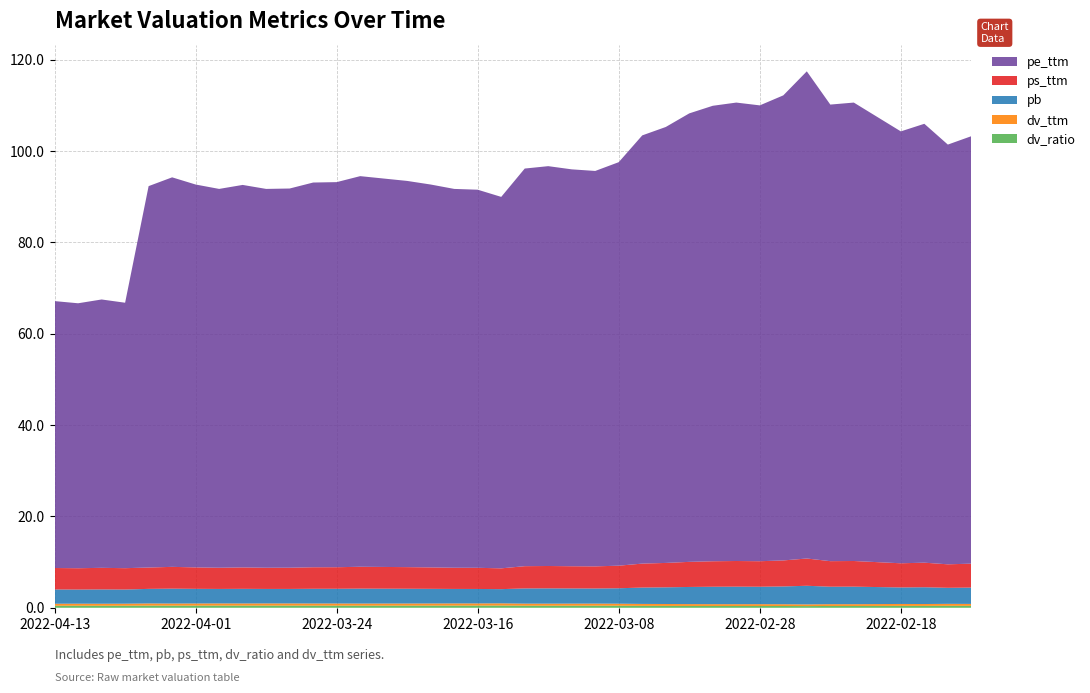

Reading left to right, extract all data points from this chart.

dv_ratio: 2022-04-13=0.4	2022-04-12=0.4	2022-04-11=0.4	2022-04-08=0.4	2022-04-07=0.5	2022-04-06=0.5	2022-04-01=0.5	2022-03-31=0.5	2022-03-30=0.5	2022-03-29=0.5	2022-03-28=0.5	2022-03-25=0.5	2022-03-24=0.5	2022-03-23=0.5	2022-03-22=0.5	2022-03-21=0.5	2022-03-18=0.5	2022-03-17=0.5	2022-03-16=0.5	2022-03-15=0.5	2022-03-14=0.5	2022-03-11=0.5	2022-03-10=0.5	2022-03-09=0.5	2022-03-08=0.4	2022-03-07=0.4	2022-03-04=0.4	2022-03-03=0.4	2022-03-02=0.4	2022-03-01=0.4	2022-02-28=0.4	2022-02-25=0.4	2022-02-24=0.4	2022-02-23=0.4	2022-02-22=0.4	2022-02-21=0.4	2022-02-18=0.4	2022-02-17=0.4	2022-02-16=0.4	2022-02-15=0.4
dv_ttm: 2022-04-13=0.4	2022-04-12=0.4	2022-04-11=0.4	2022-04-08=0.4	2022-04-07=0.5	2022-04-06=0.5	2022-04-01=0.5	2022-03-31=0.5	2022-03-30=0.5	2022-03-29=0.5	2022-03-28=0.5	2022-03-25=0.5	2022-03-24=0.5	2022-03-23=0.5	2022-03-22=0.5	2022-03-21=0.5	2022-03-18=0.5	2022-03-17=0.5	2022-03-16=0.5	2022-03-15=0.5	2022-03-14=0.5	2022-03-11=0.5	2022-03-10=0.5	2022-03-09=0.5	2022-03-08=0.4	2022-03-07=0.4	2022-03-04=0.4	2022-03-03=0.4	2022-03-02=0.4	2022-03-01=0.4	2022-02-28=0.4	2022-02-25=0.4	2022-02-24=0.4	2022-02-23=0.4	2022-02-22=0.4	2022-02-21=0.4	2022-02-18=0.4	2022-02-17=0.4	2022-02-16=0.4	2022-02-15=0.4
pb: 2022-04-13=3.1	2022-04-12=3.1	2022-04-11=3.1	2022-04-08=3.1	2022-04-07=3.2	2022-04-06=3.3	2022-04-01=3.2	2022-03-31=3.2	2022-03-30=3.2	2022-03-29=3.2	2022-03-28=3.2	2022-03-25=3.2	2022-03-24=3.2	2022-03-23=3.3	2022-03-22=3.2	2022-03-21=3.2	2022-03-18=3.2	2022-03-17=3.2	2022-03-16=3.2	2022-03-15=3.1	2022-03-14=3.3	2022-03-11=3.3	2022-03-10=3.3	2022-03-09=3.3	2022-03-08=3.4	2022-03-07=3.6	2022-03-04=3.6	2022-03-03=3.8	2022-03-02=3.8	2022-03-01=3.8	2022-02-28=3.8	2022-02-25=3.9	2022-02-24=4.1	2022-02-23=3.8	2022-02-22=3.8	2022-02-21=3.7	2022-02-18=3.6	2022-02-17=3.7	2022-02-16=3.5	2022-02-15=3.6
ps_ttm: 2022-04-13=4.7	2022-04-12=4.7	2022-04-11=4.7	2022-04-08=4.7	2022-04-07=4.7	2022-04-06=4.8	2022-04-01=4.7	2022-03-31=4.6	2022-03-30=4.7	2022-03-29=4.6	2022-03-28=4.6	2022-03-25=4.7	2022-03-24=4.7	2022-03-23=4.8	2022-03-22=4.8	2022-03-21=4.7	2022-03-18=4.7	2022-03-17=4.6	2022-03-16=4.6	2022-03-15=4.6	2022-03-14=4.9	2022-03-11=4.9	2022-03-10=4.9	2022-03-09=4.8	2022-03-08=4.9	2022-03-07=5.2	2022-03-04=5.3	2022-03-03=5.5	2022-03-02=5.6	2022-03-01=5.6	2022-02-28=5.6	2022-02-25=5.7	2022-02-24=6.0	2022-02-23=5.6	2022-02-22=5.6	2022-02-21=5.5	2022-02-18=5.3	2022-02-17=5.4	2022-02-16=5.1	2022-02-15=5.2
pe_ttm: 2022-04-13=58.4	2022-04-12=58.0	2022-04-11=58.7	2022-04-08=58.1	2022-04-07=83.5	2022-04-06=85.3	2022-04-01=83.8	2022-03-31=82.9	2022-03-30=83.7	2022-03-29=82.9	2022-03-28=83.0	2022-03-25=84.2	2022-03-24=84.3	2022-03-23=85.5	2022-03-22=85.0	2022-03-21=84.5	2022-03-18=83.8	2022-03-17=82.9	2022-03-16=82.8	2022-03-15=81.3	2022-03-14=87.0	2022-03-11=87.5	2022-03-10=86.9	2022-03-09=86.6	2022-03-08=88.3	2022-03-07=93.7	2022-03-04=95.4	2022-03-03=98.2	2022-03-02=99.7	2022-03-01=100.3	2022-02-28=99.8	2022-02-25=101.8	2022-02-24=106.6	2022-02-23=99.9	2022-02-22=100.3	2022-02-21=97.4	2022-02-18=94.5	2022-02-17=96.1	2022-02-16=91.9	2022-02-15=93.6